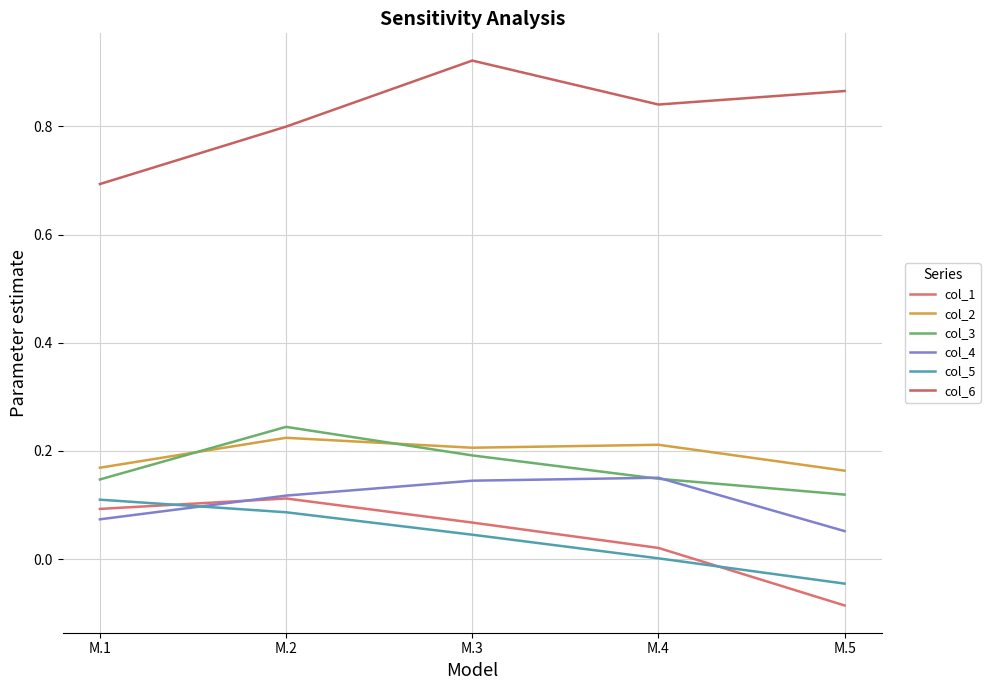

How many lines are shown in the chart?

6